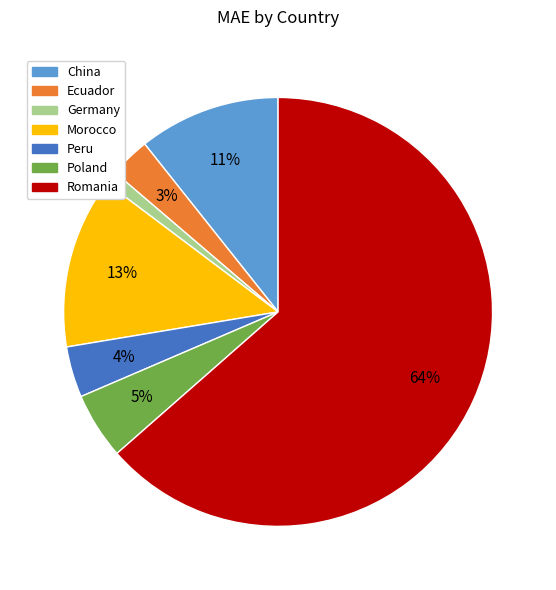

Which has a higher value, Germany or Morocco?

Morocco